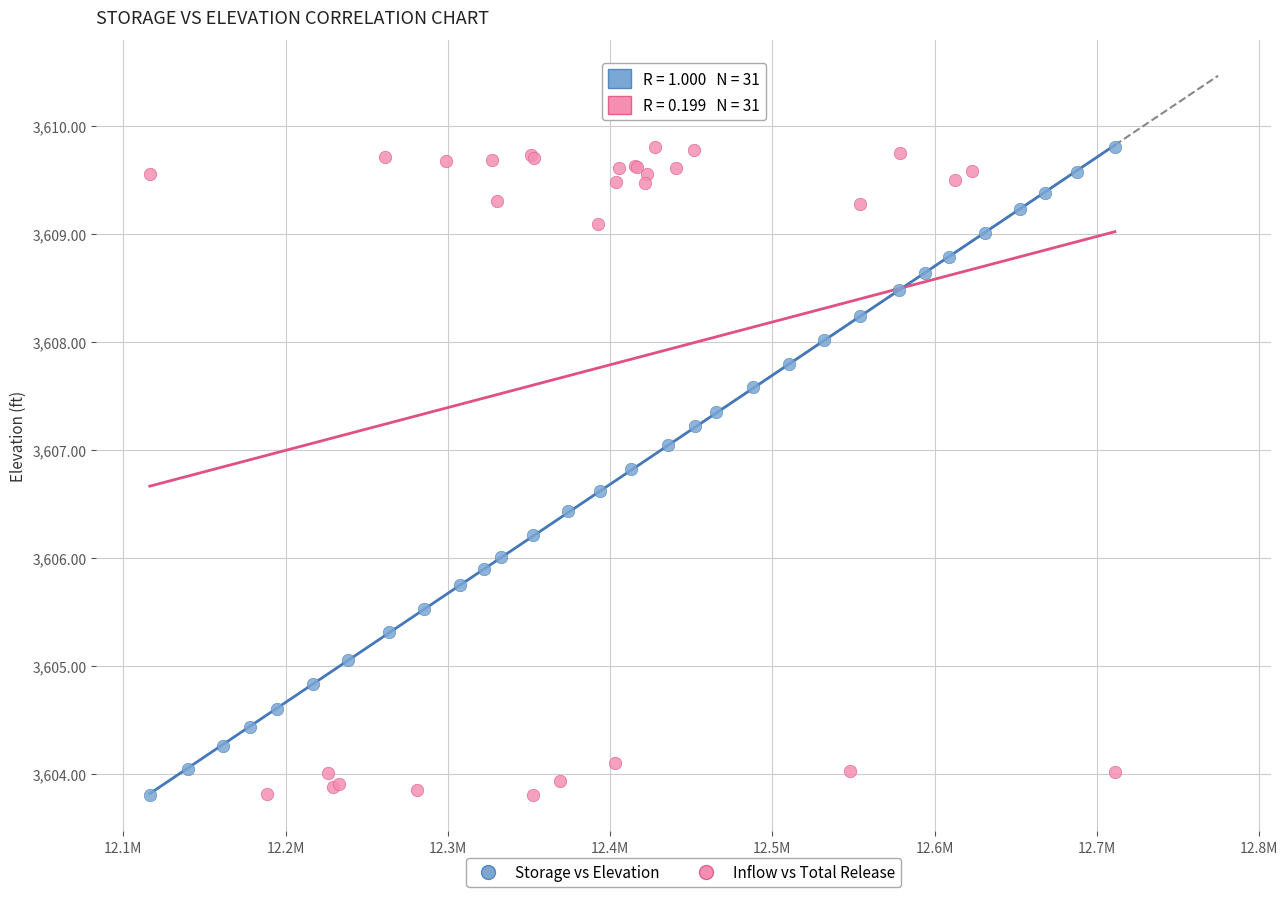

What are all the series names shown in the legend?

Storage vs Elevation, Inflow vs Total Release